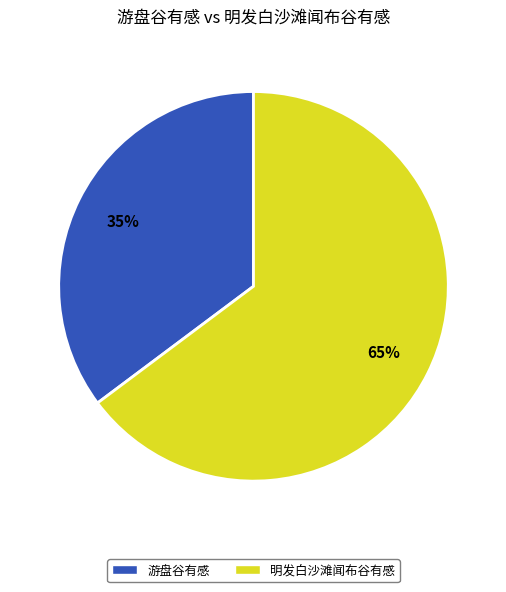

To the nearest percent, what portion does 明发白沙滩闻布谷有感 represent?

65%